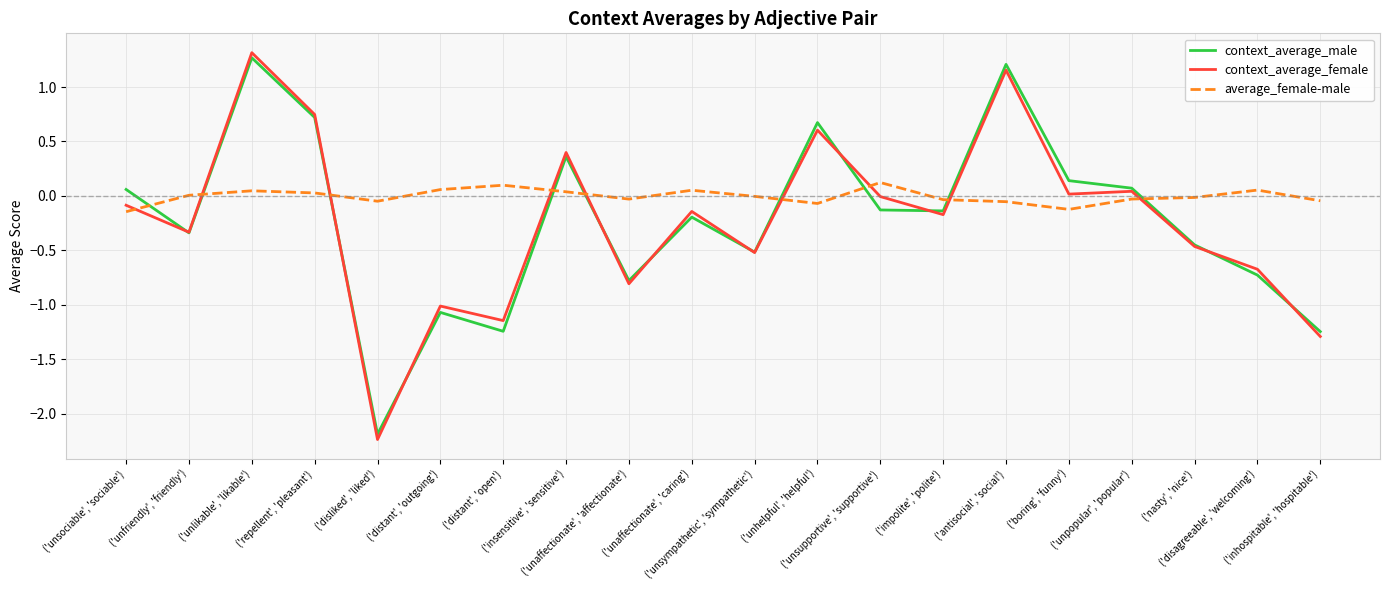

How many interior local peaks does the context_average_male series have?

6